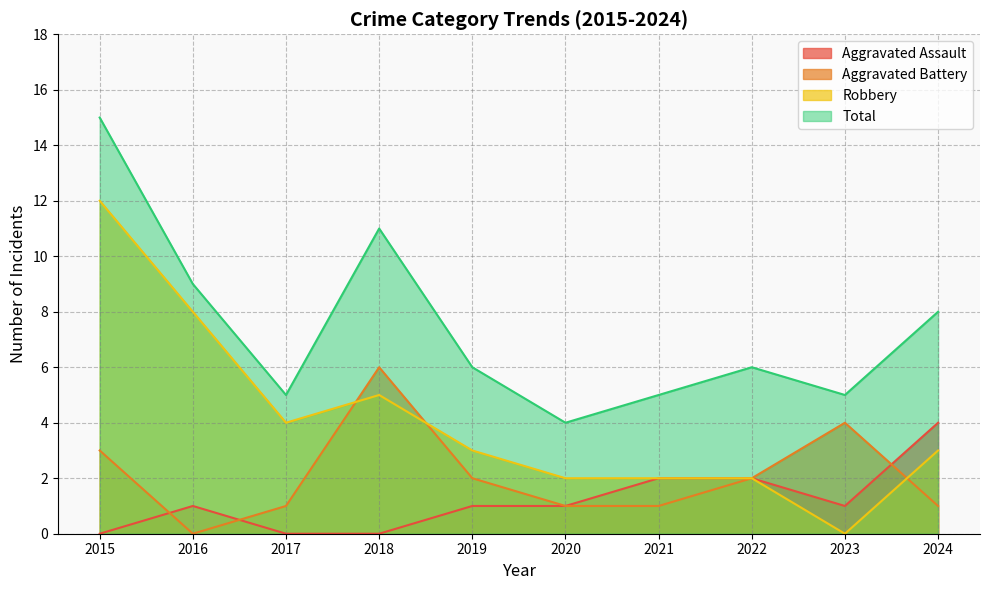

Which series has the largest total across all categories?

Total